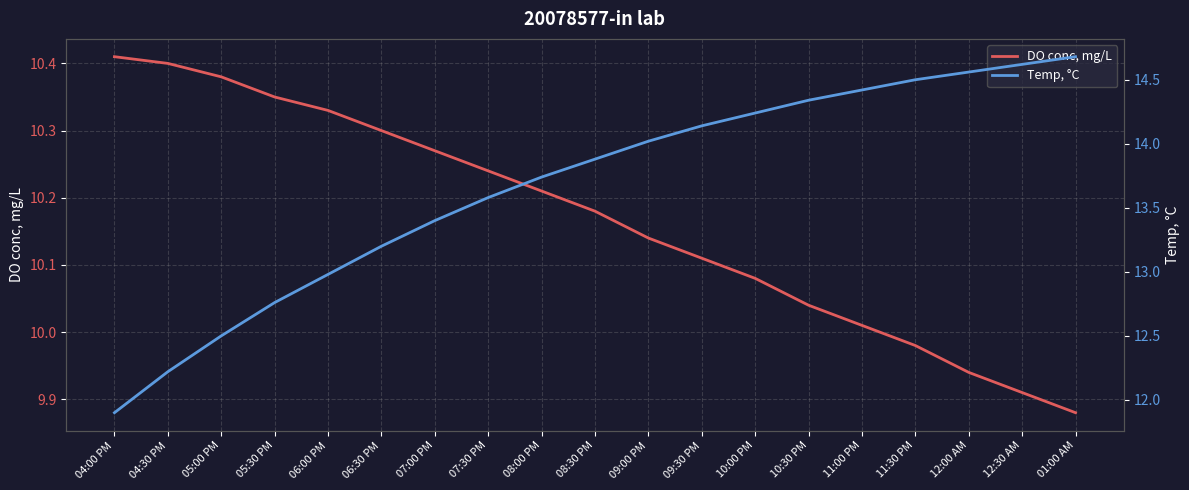

What is the value of the DO conc, mg/L point at the 3rd from the left?

10.4